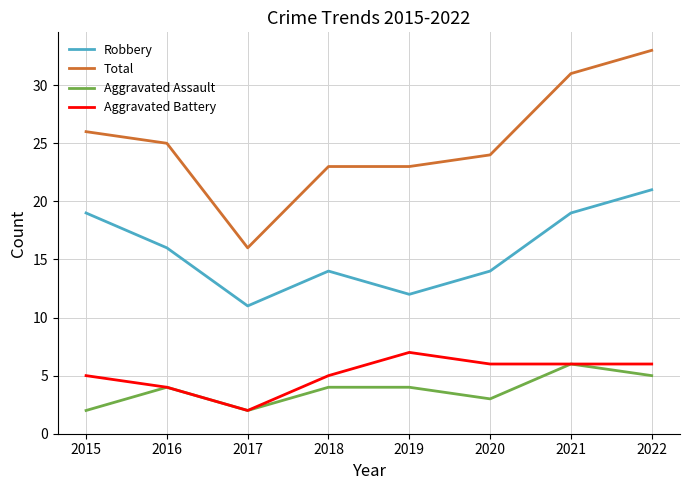

In Aggravated Assault, how many points are lower than both neighbors (excluding endpoints)?

2